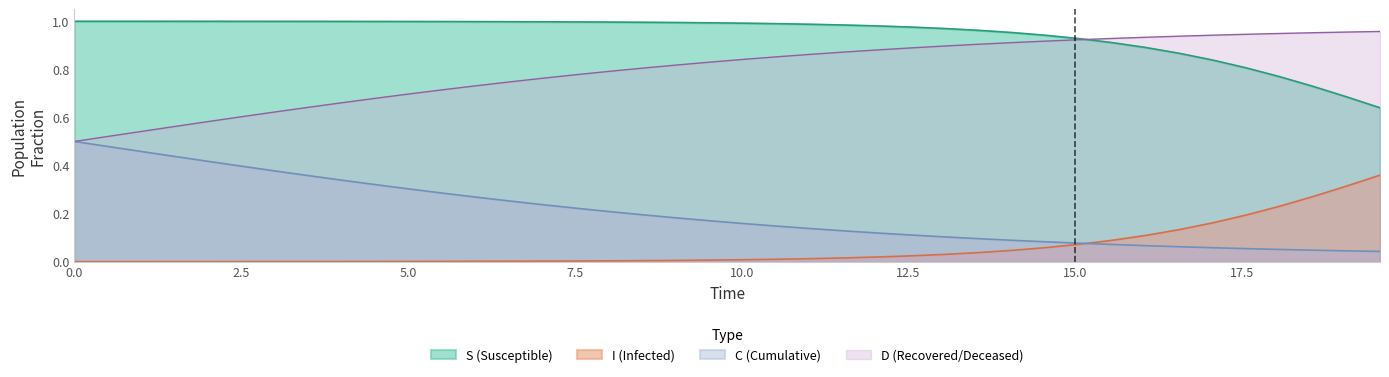

At how many categories does at least one series exceed 0?

40